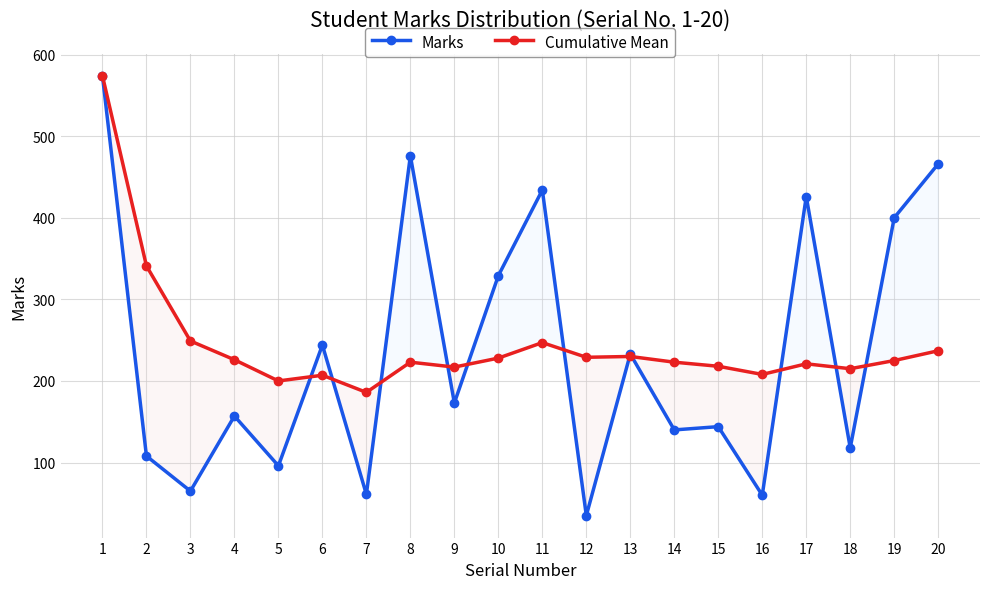

What is the greatest value displayed?

574